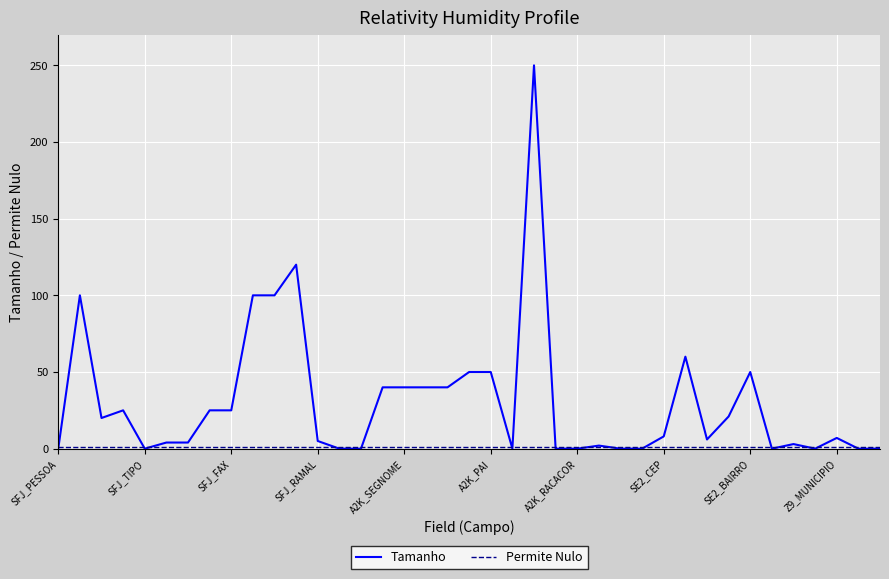

Which series has the largest total across all categories?

Tamanho